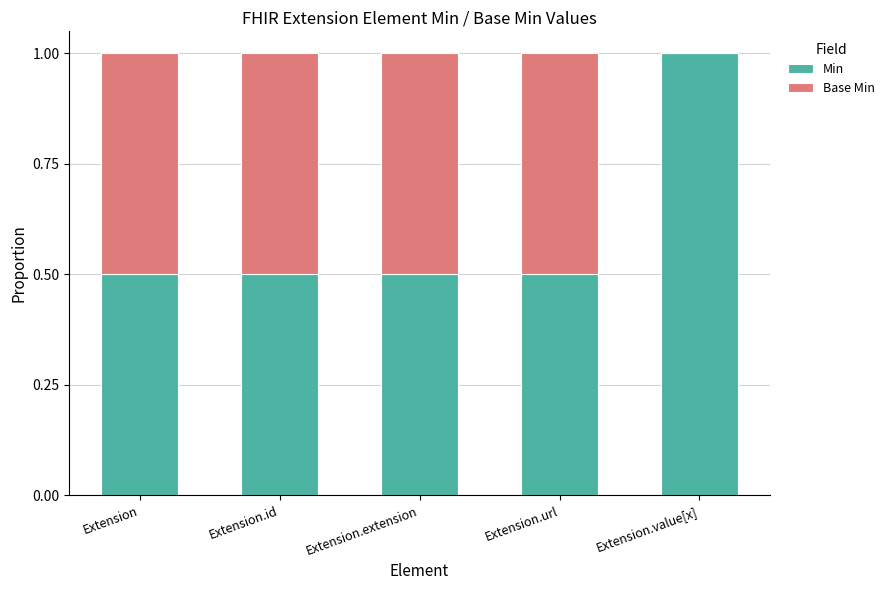

What value does the Min series have at Extension?

0.5